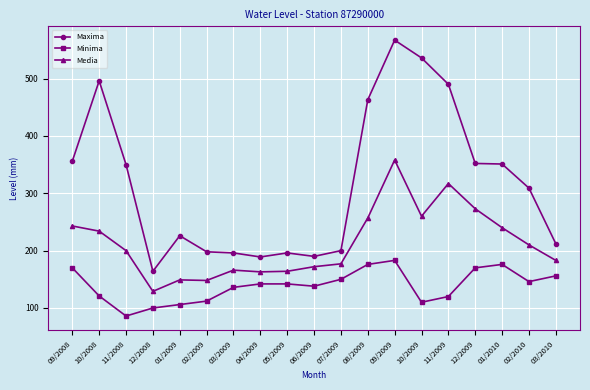

What is the value of the Minima point at the 18th from the left?

146